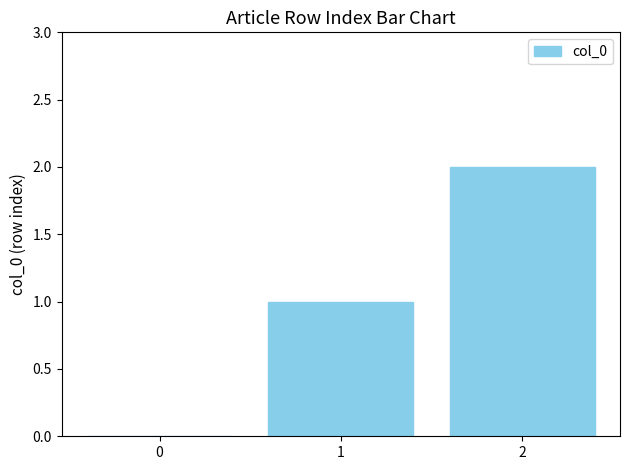

What is the sum of the values at 1 and 0?

1